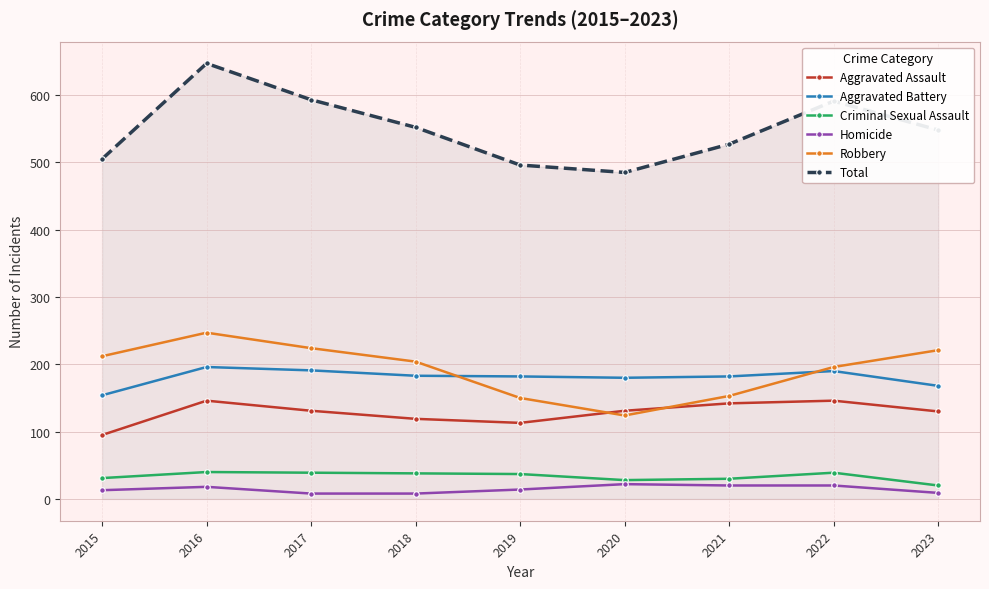

Between 2019 and 2021, which series saw the biggest shift?

Total